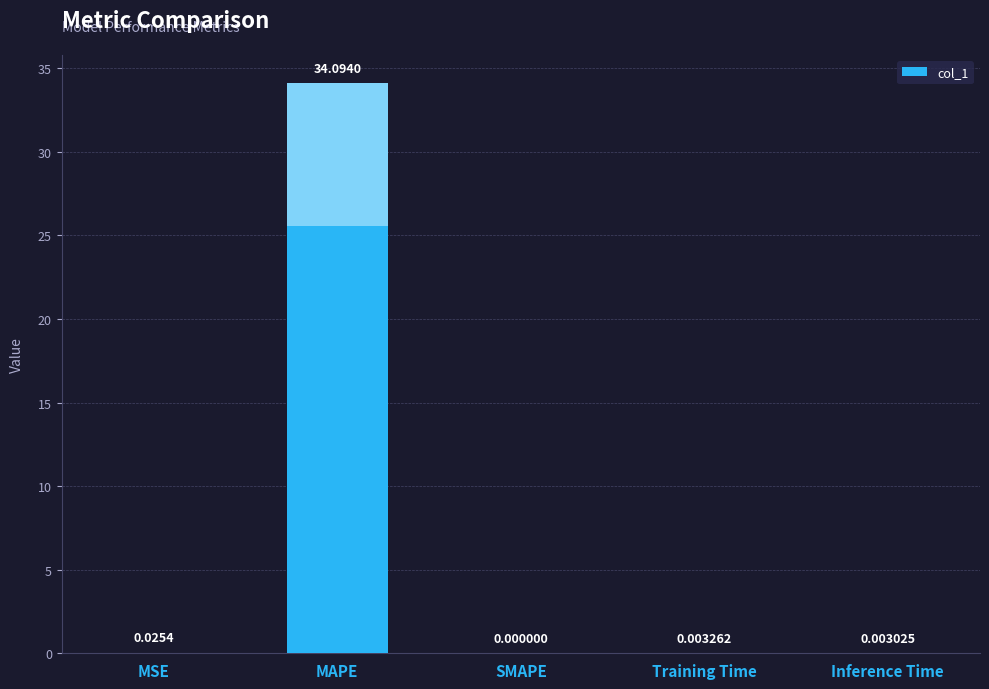

At which label is the value closest to 17?

MSE